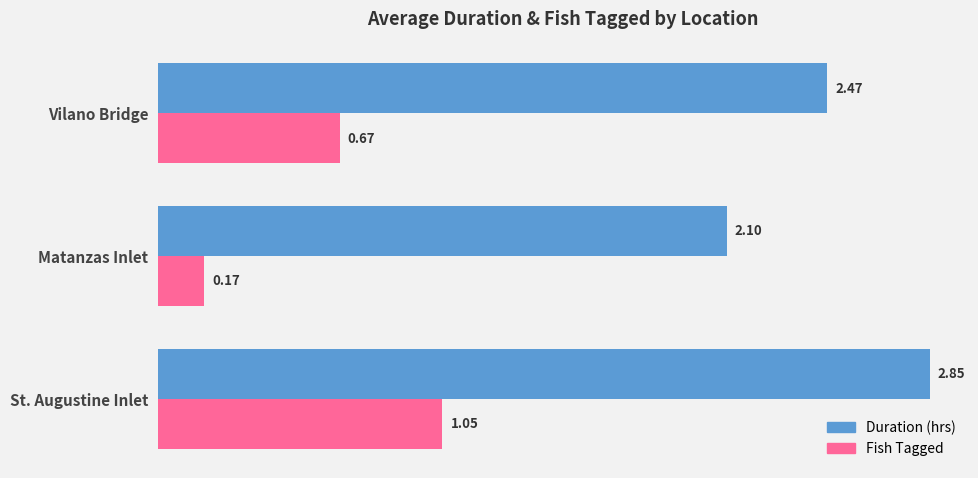

What is the difference between the highest and lowest values at Vilano Bridge?

1.8